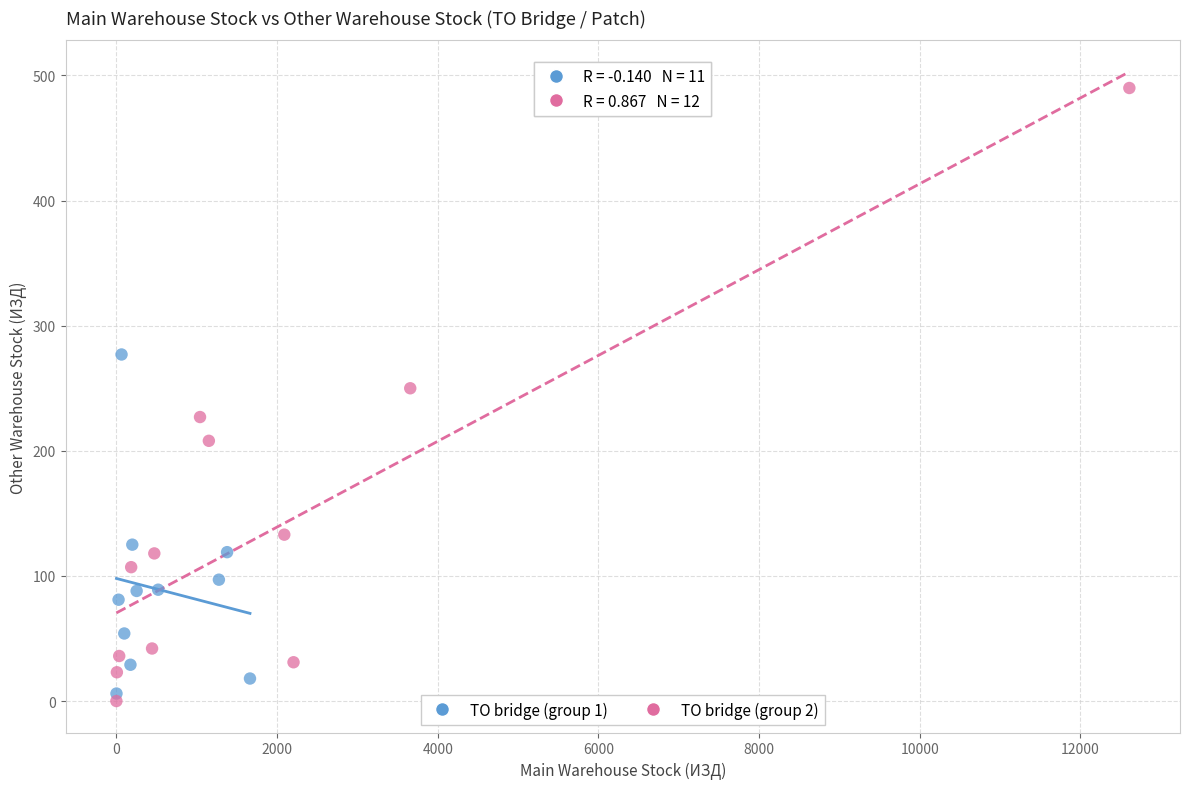

Which series has the largest Y range (max minus min)?

ТО bridge (group 2)